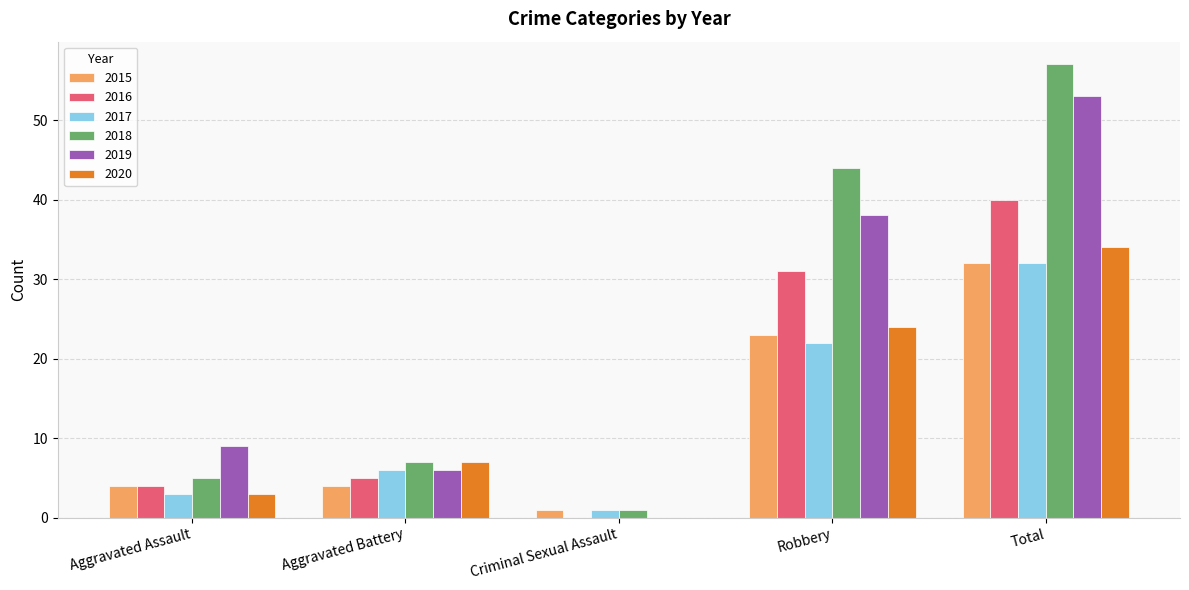

How many series are shown in this chart?

6